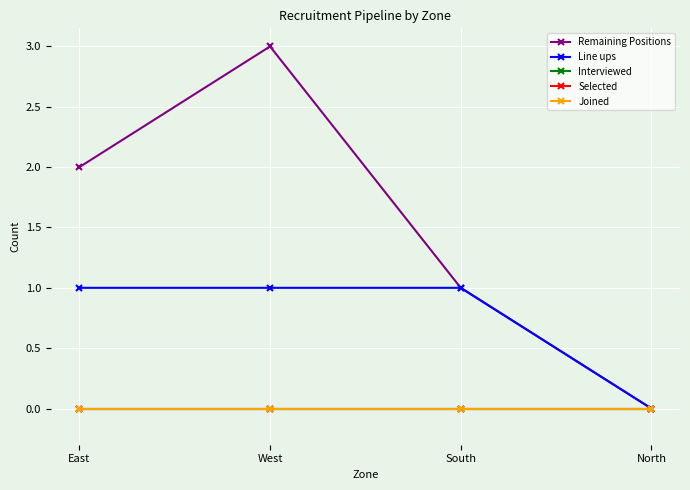

True or false: Selected and Line ups cross at least once.

False